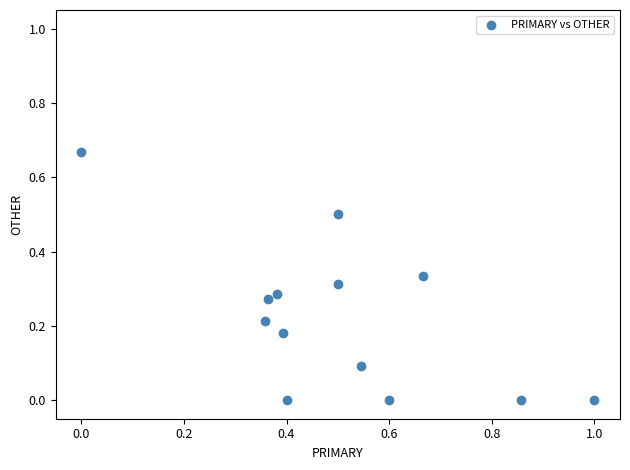

What is the range of X values (max minus min)?

1.0